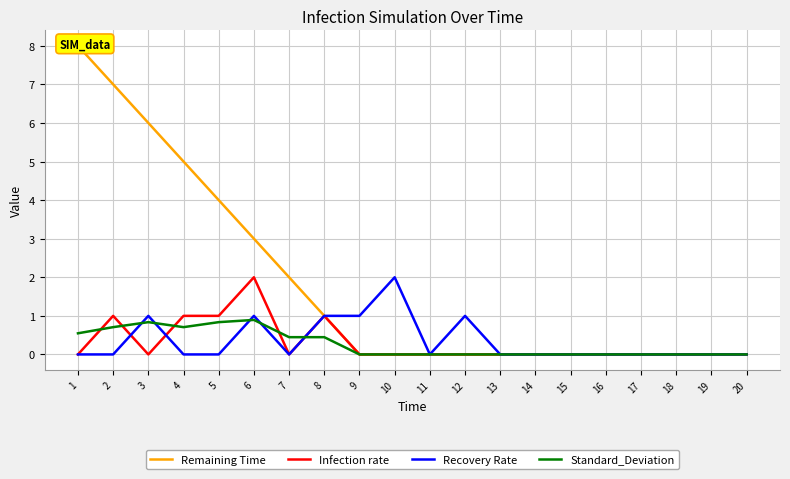

Which series has the largest total across all categories?

Remaining Time